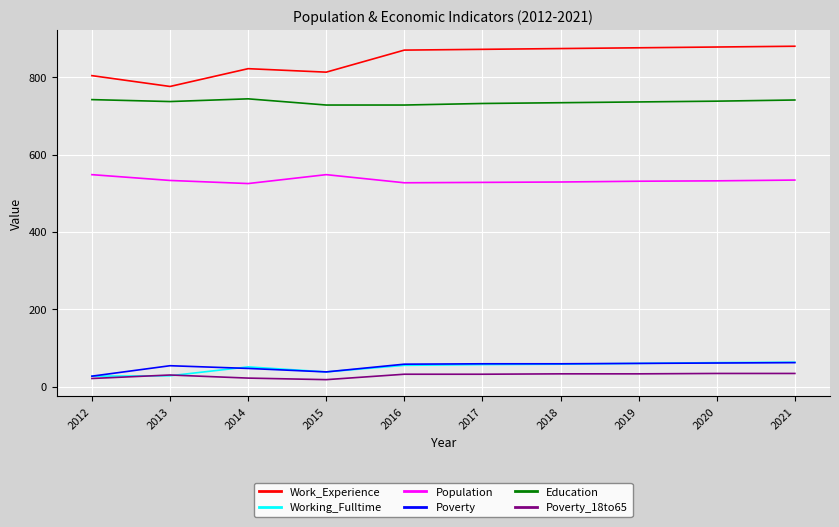

At which label is Work_Experience closest to 828?

2014